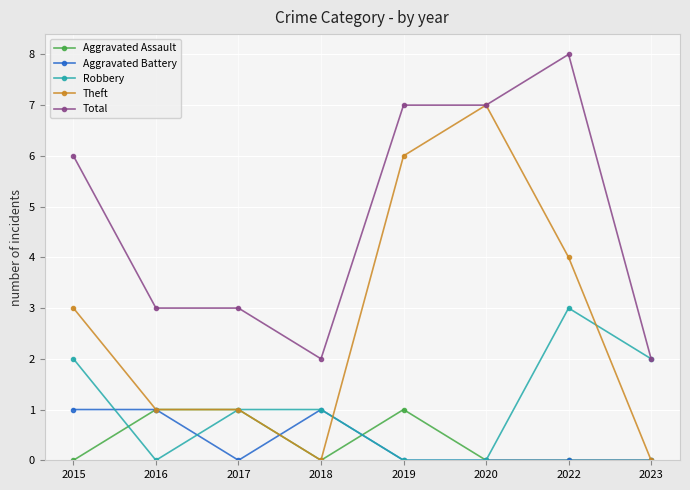

What is the spread (max minus min) of values at 2017?

3